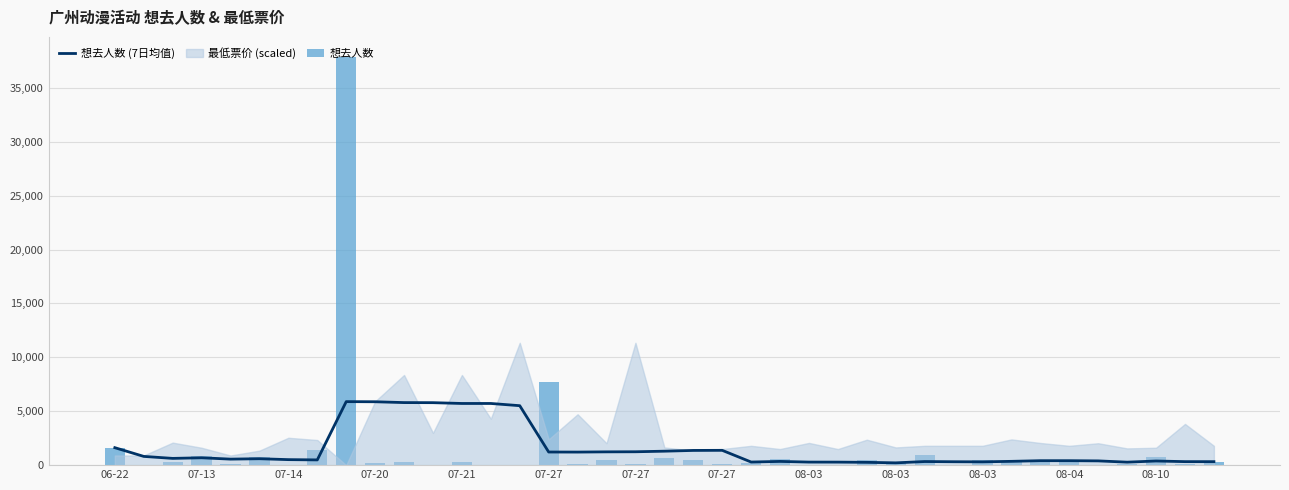

The 想去人数 series shows 541.0 at 23. True or false?

True